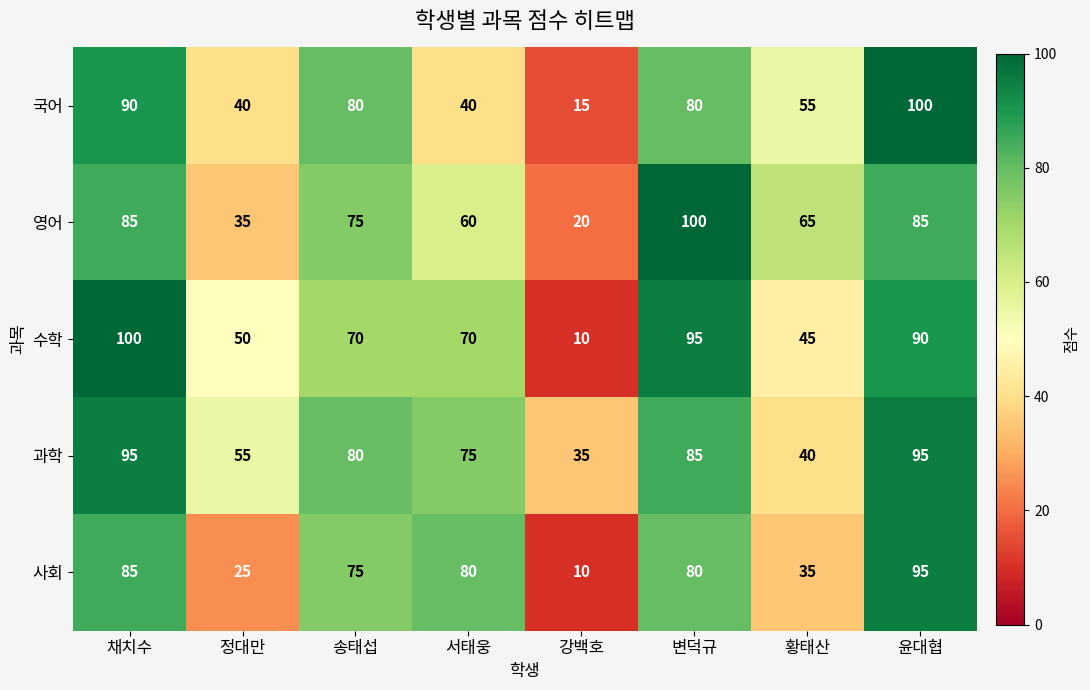

Which label corresponds to the smallest value in the chart?

강백호